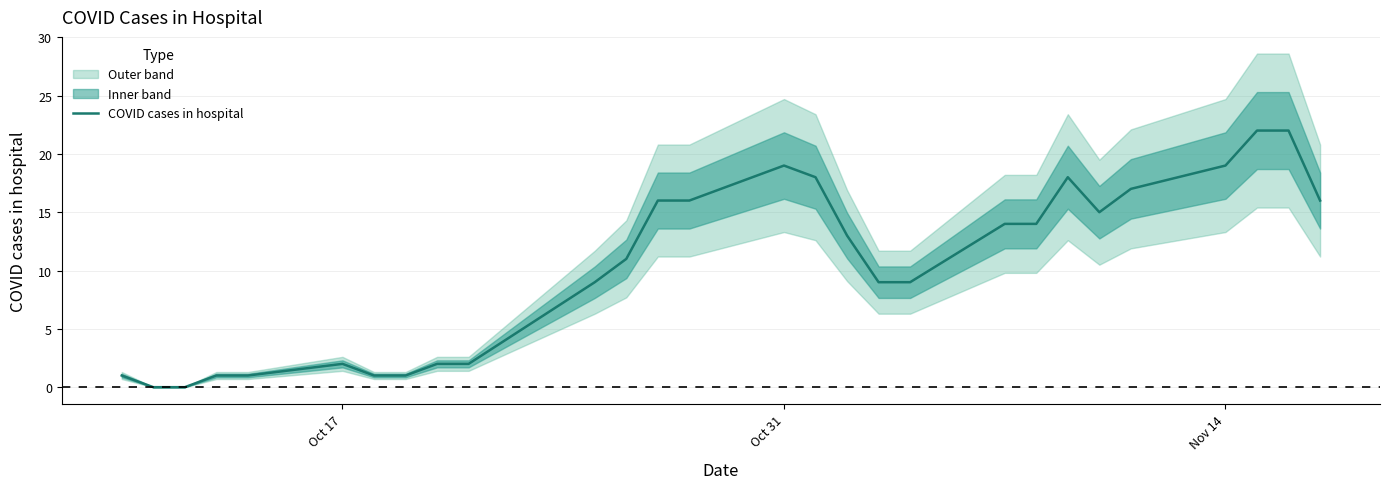

Is it true that COVID cases in hospital equals 2 at Oct 17?

True